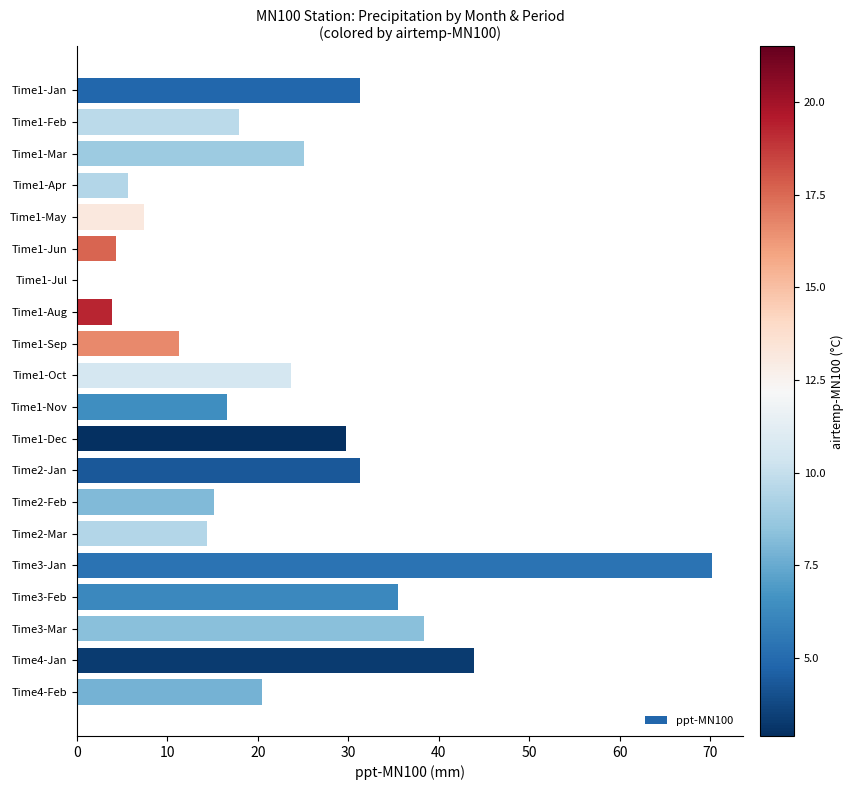

What is the average value?

22.3